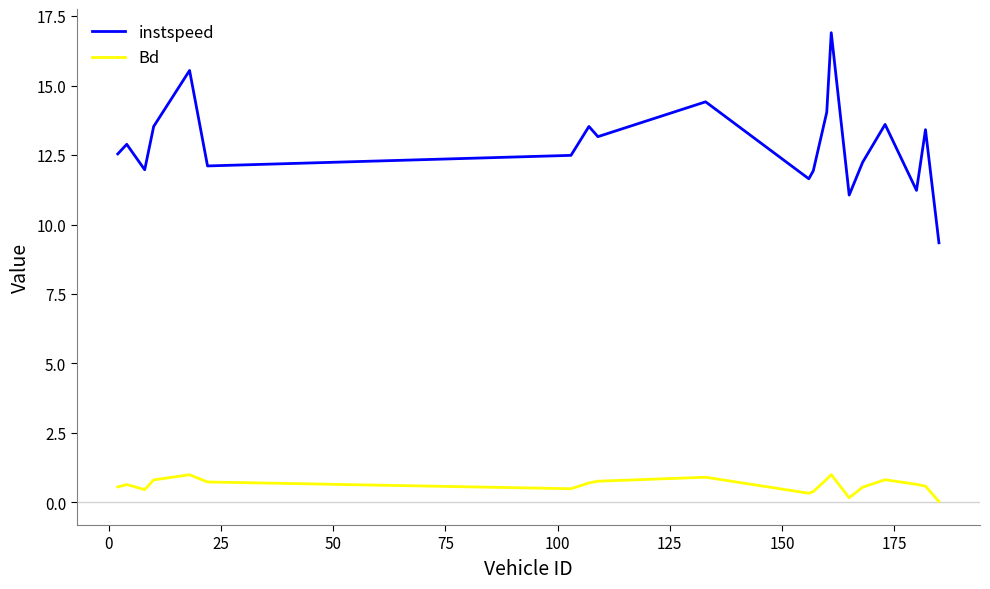

True or false: Bd and instspeed intersect in this chart.

False